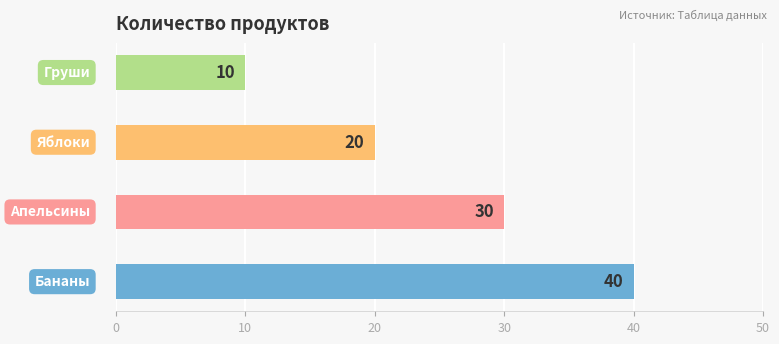

What is the approximate value at Груши, to the nearest 5?

10